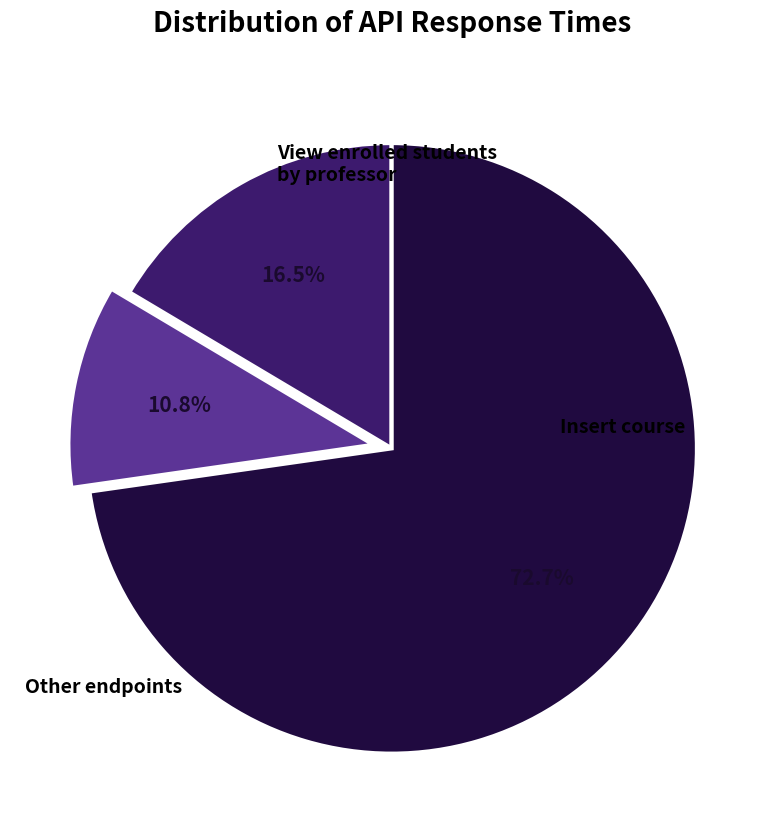

How many slices are in this pie chart?

3